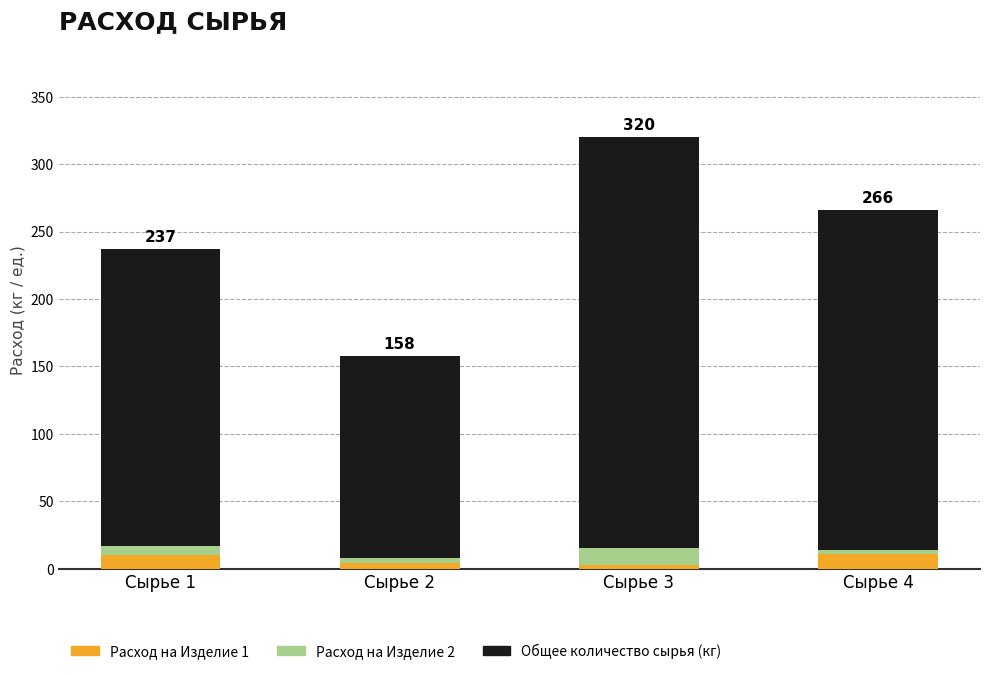

At which category is the sum across all series the highest?

Сырье 3